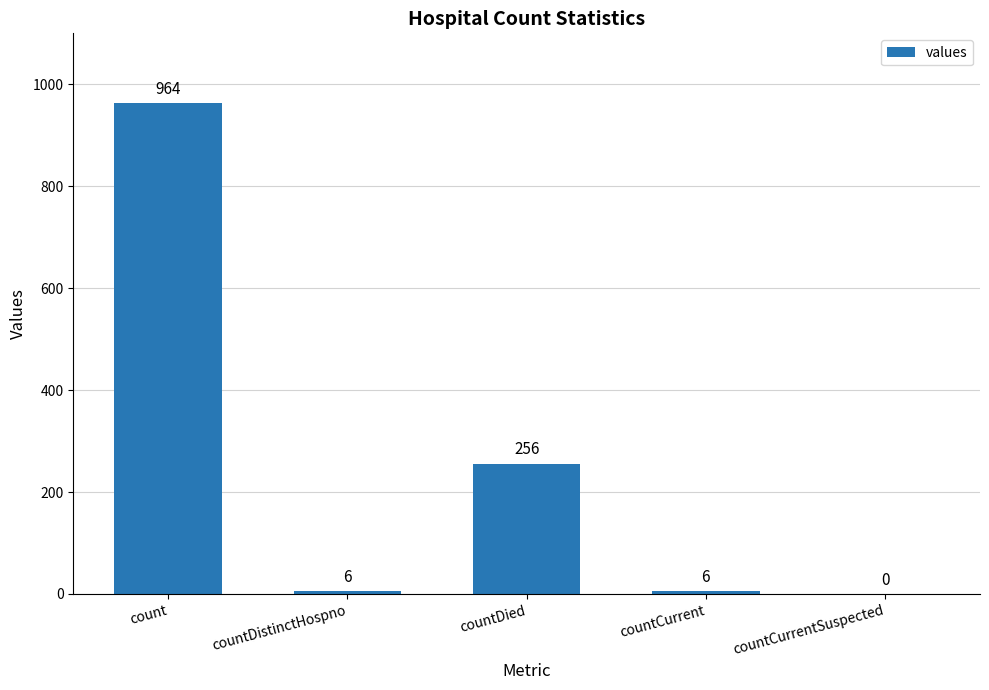

What is the change in value from countDistinctHospno to countCurrentSuspected?

-6